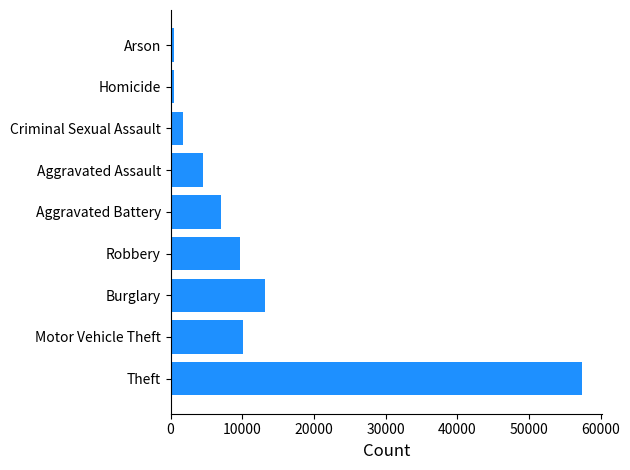

The chart shows a value of 1412 at Aggravated Assault. True or false?

False